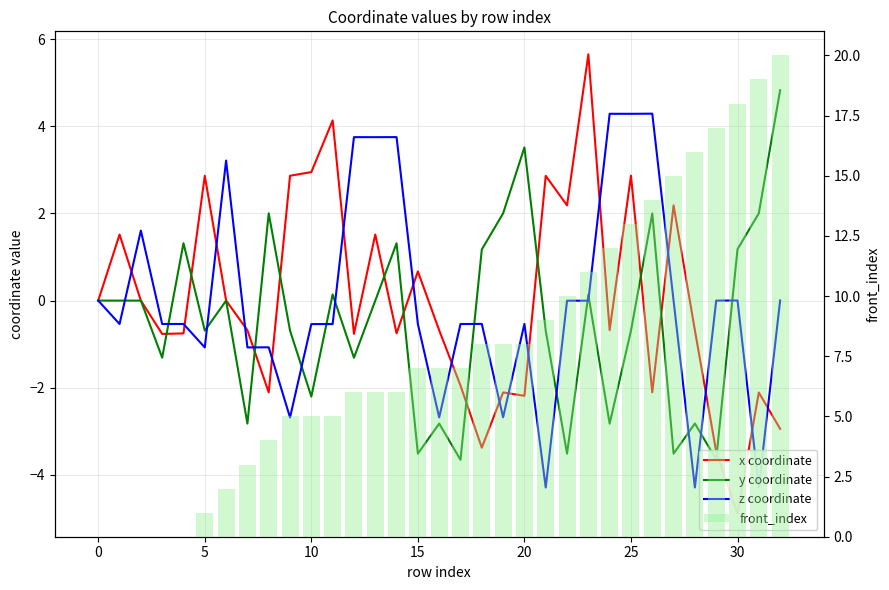

Rank the series by their maximum value, from lowest to highest.

z coordinate, y coordinate, x coordinate, front_index